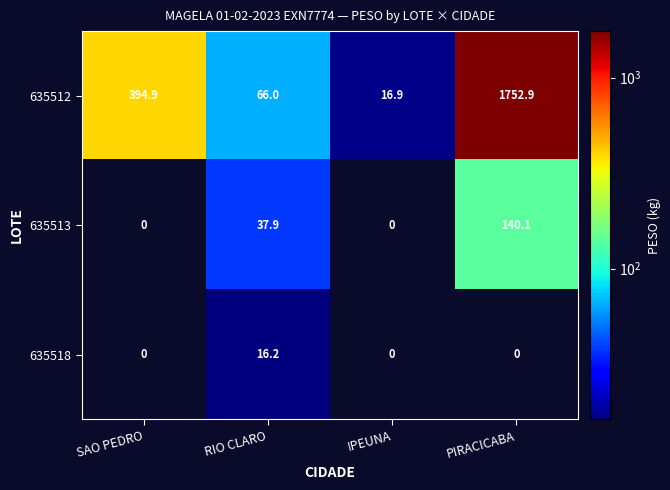

Where is 635513 nearest to the value 70?

RIO CLARO